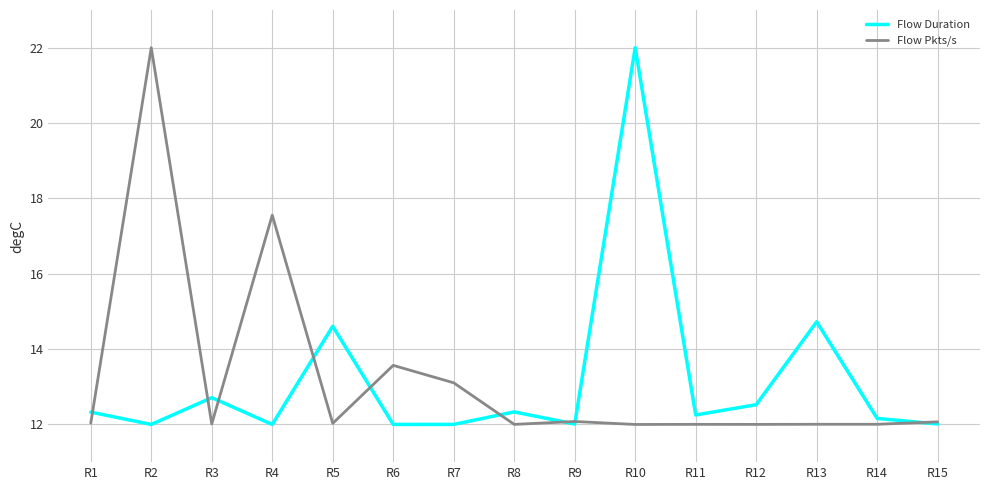

What is the spread (max minus min) of values at R10?

10.0